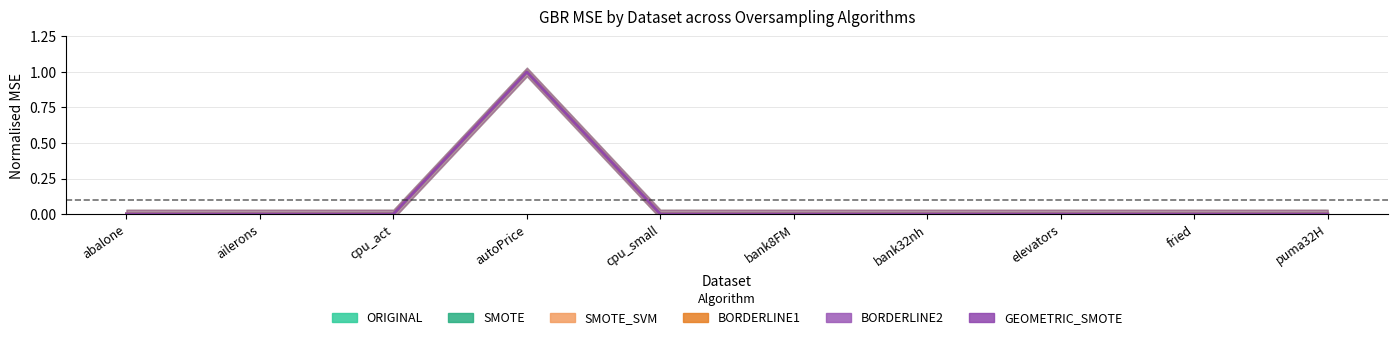

How many times do SMOTE_SVM and BORDERLINE1 cross each other?

5